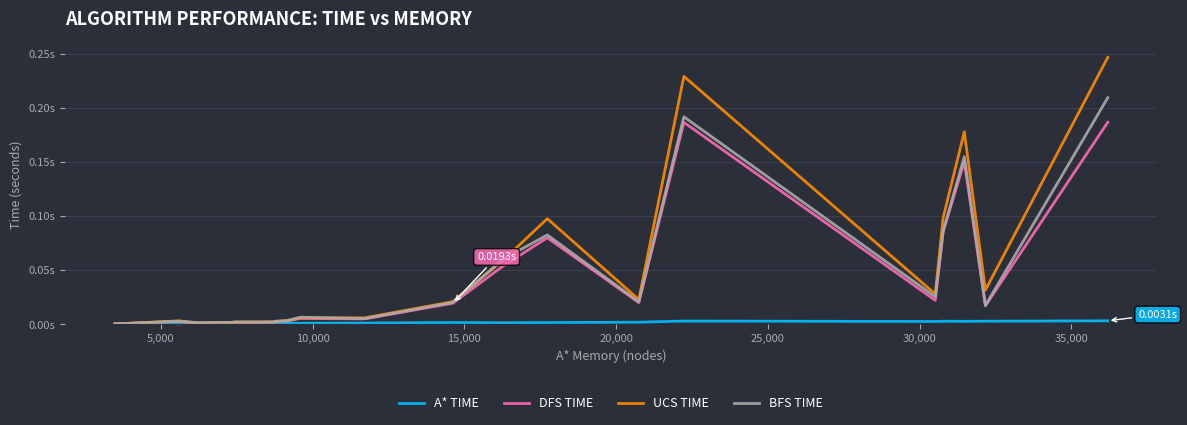

What is the greatest value displayed?

0.2